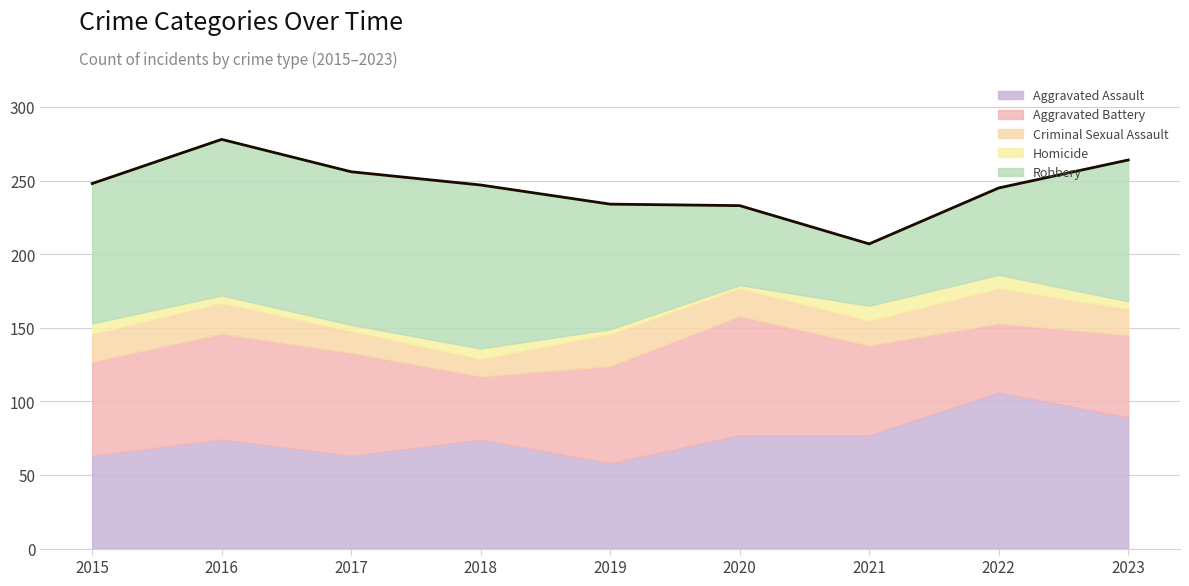

Between 2016 and 2020, which is larger?

2020